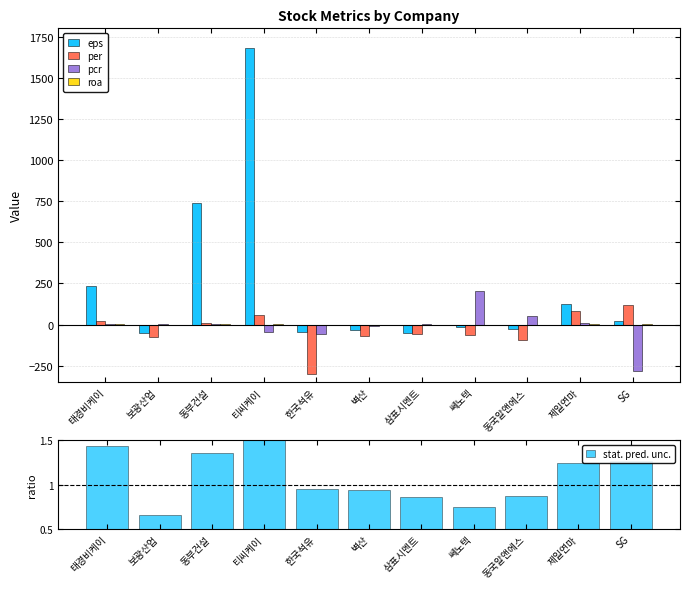

What is the approximate value of per at 삼표시멘트?

-60.3